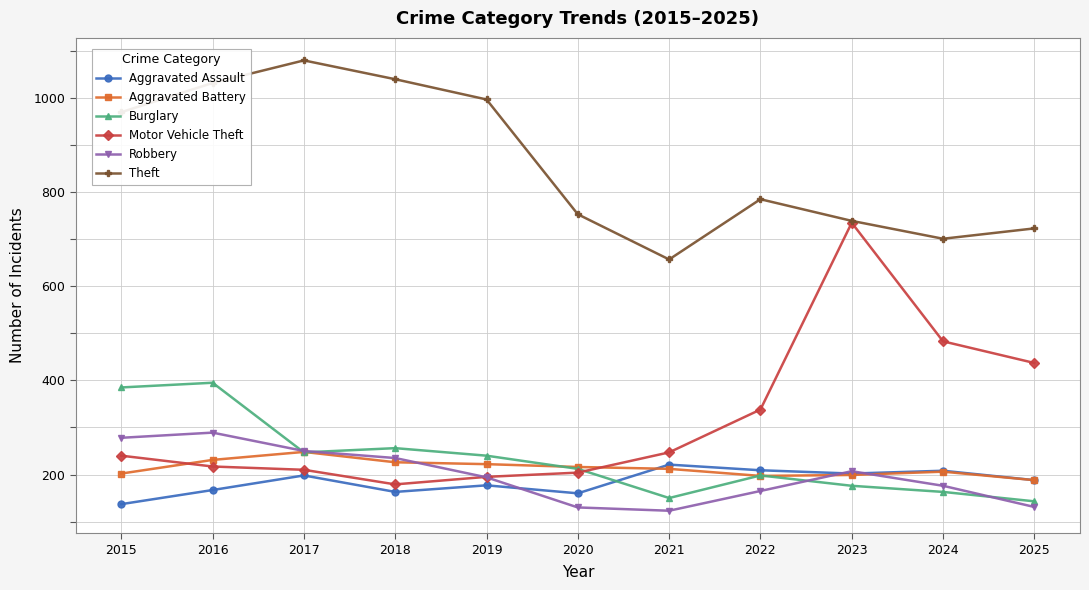

What is the sum of the Motor Vehicle Theft values at 2022 and 2023?

1073